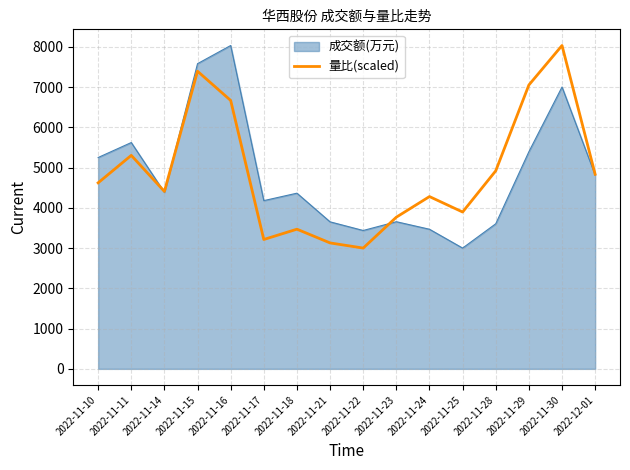

The value of 量比(scaled) at 2022-11-24 is 4280.6. True or false?

True